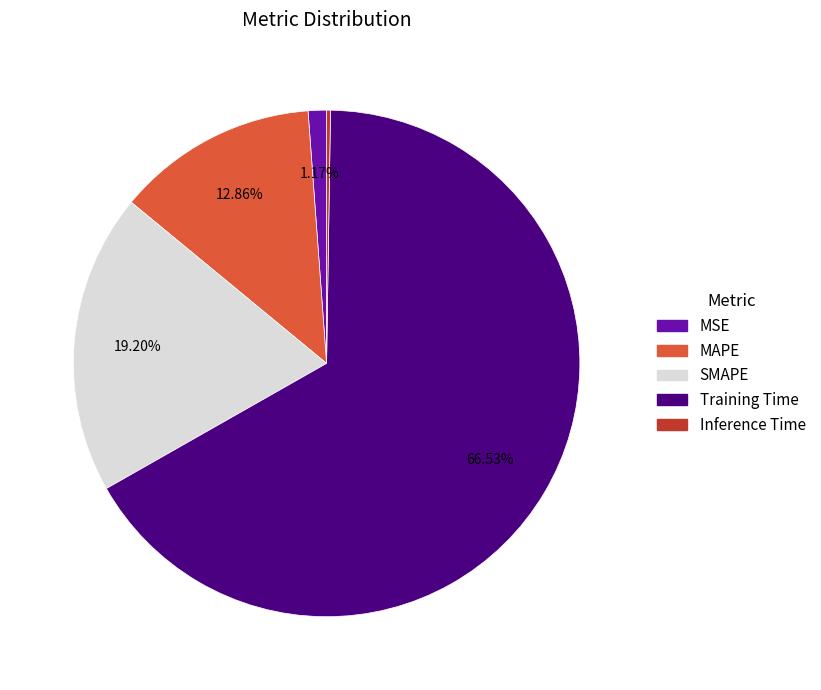

To the nearest percent, what is the difference between the largest and smallest slice percentages?

66%